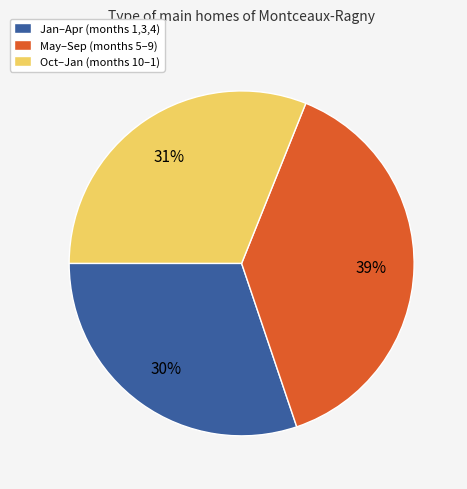

Between Oct–Jan (months 10–1) and May–Sep (months 5–9), which is larger?

May–Sep (months 5–9)